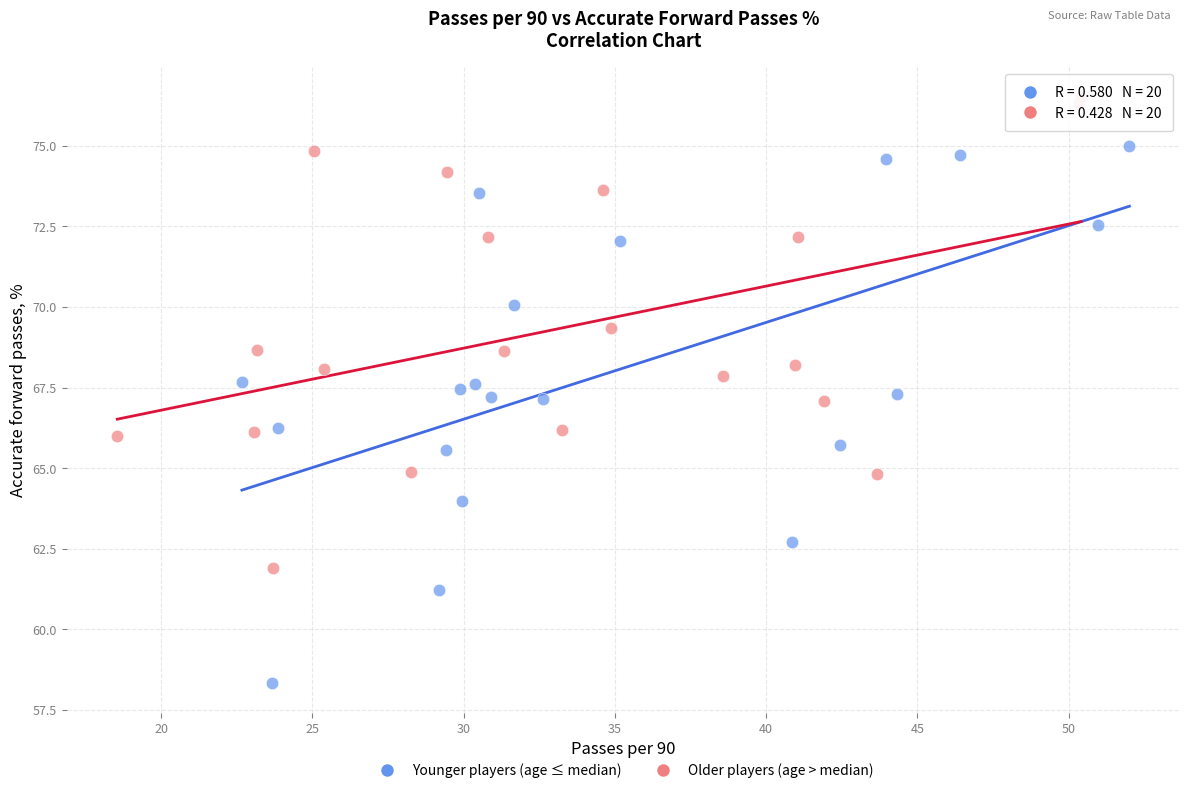

Which series contains the highest Y value?

Older players (age > median)